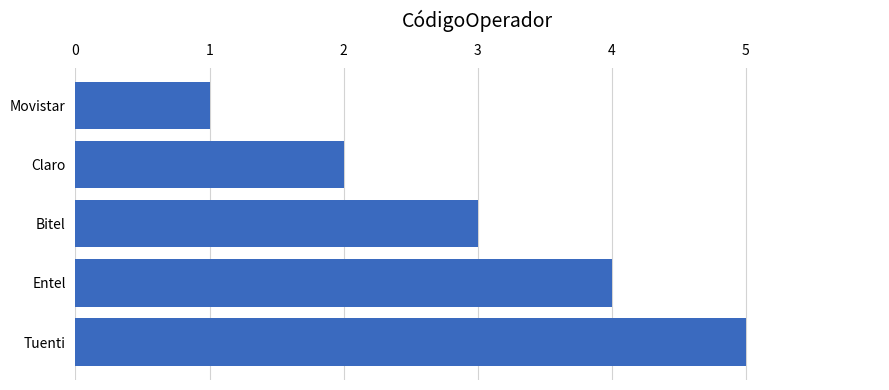

Is it true that the value at Bitel is 5?

False